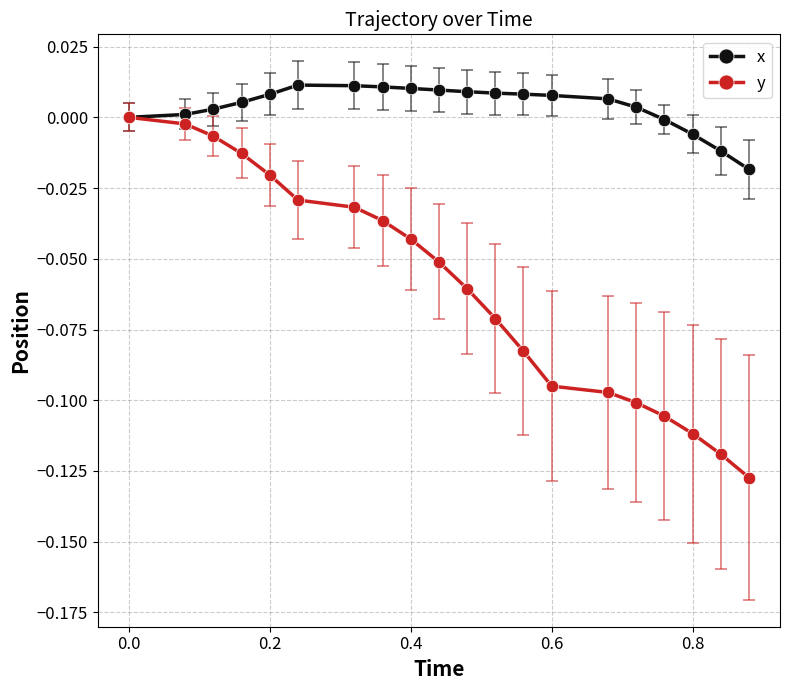

Rank the series by their maximum value, from highest to lowest.

x, y